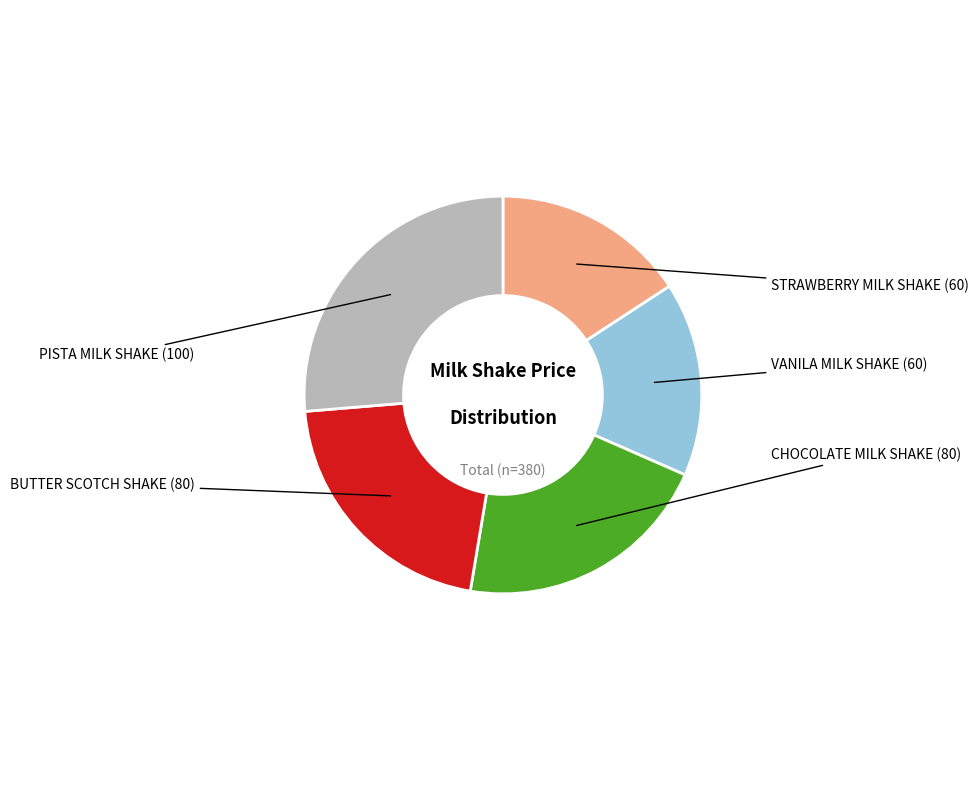

Is there any slice that represents more than half of the pie?

No